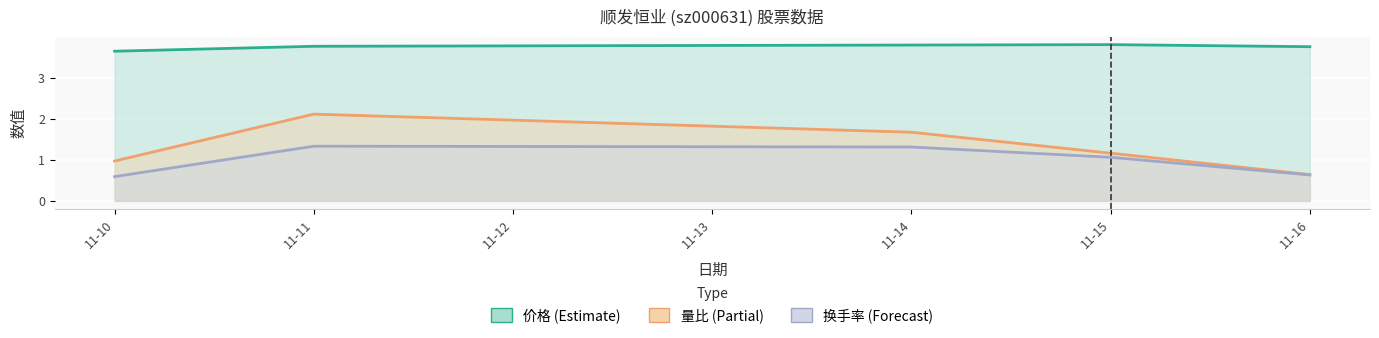

What is the value of the 换手率 point at the 3rd from the left?

1.3